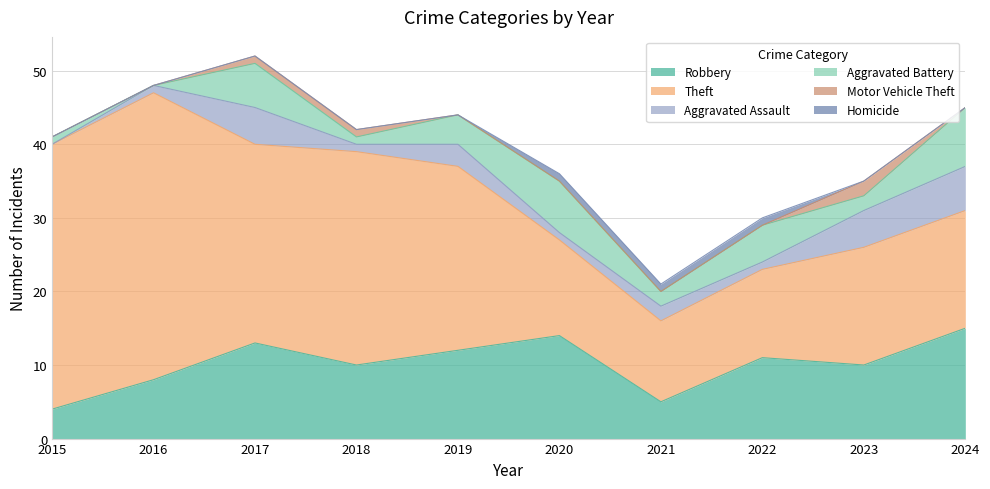

What is the total value across all series at 2020?

36